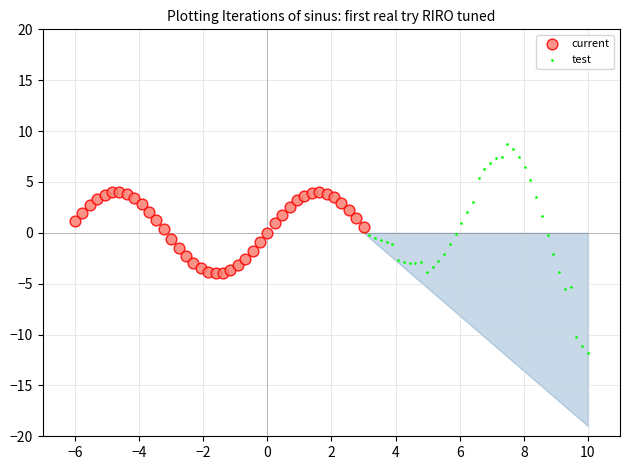

Which series reaches the maximum Y coordinate?

test